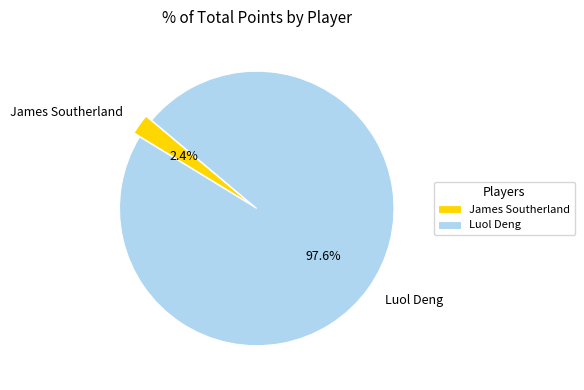

Does James Southerland represent more than half of the total?

No